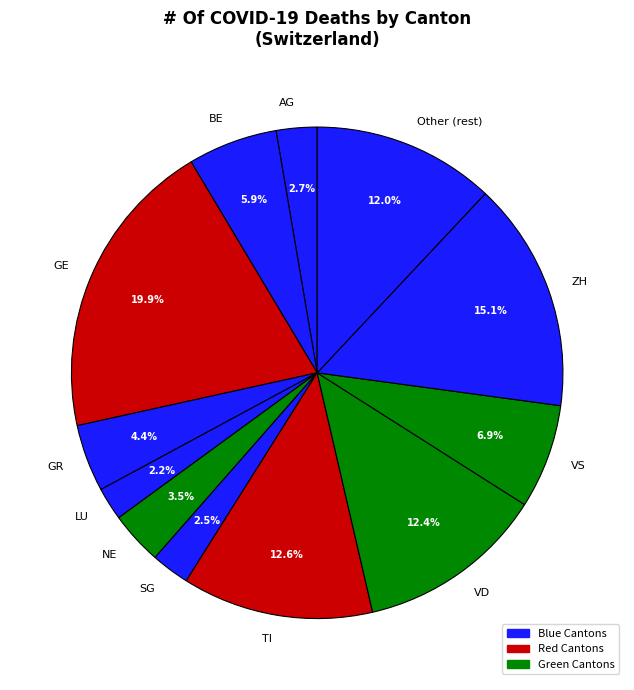

Is BE the majority of the pie?

No